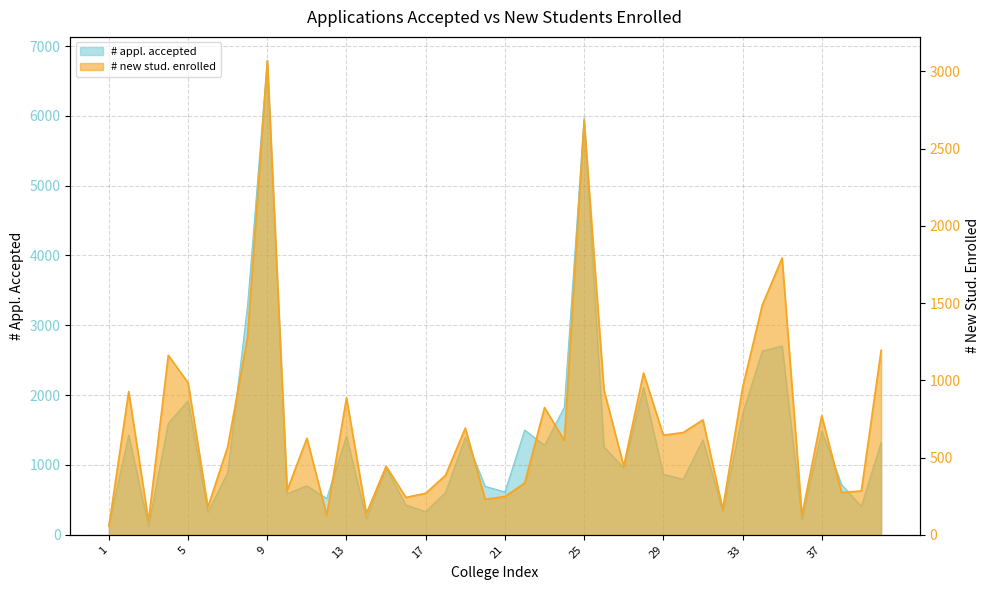

What is the difference between the maximum and minimum values in the # new stud. enrolled series?

3015